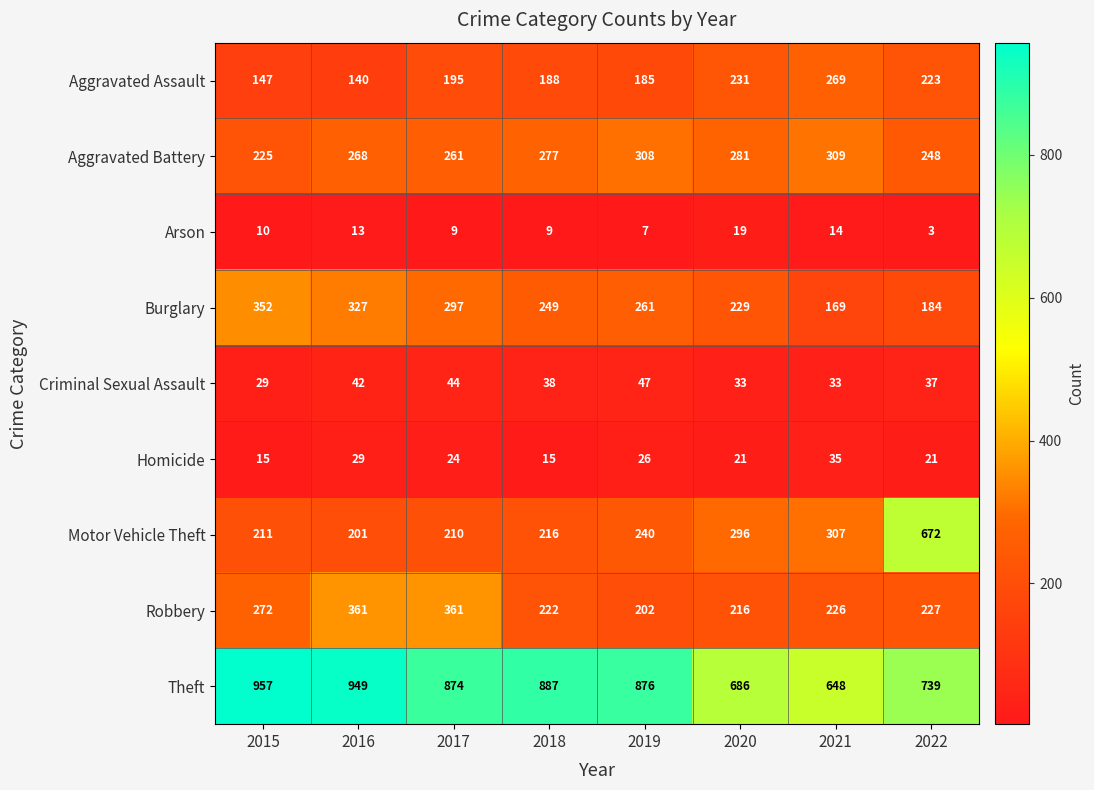

What is the difference between the Aggravated Assault values at 2017 and 2018?

7